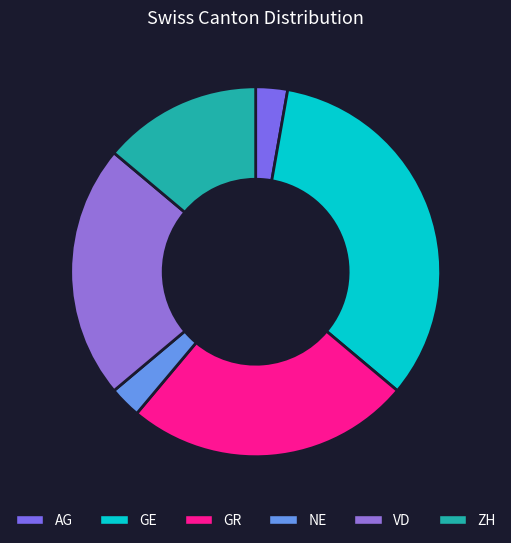

Which category has the biggest portion of the pie?

GE